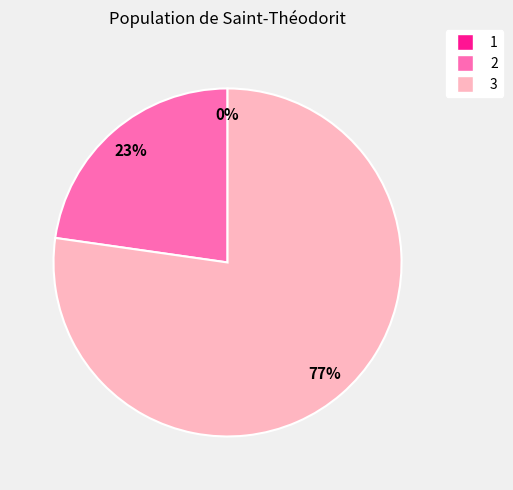

True or false: 1 accounts for 14% of the total.

False